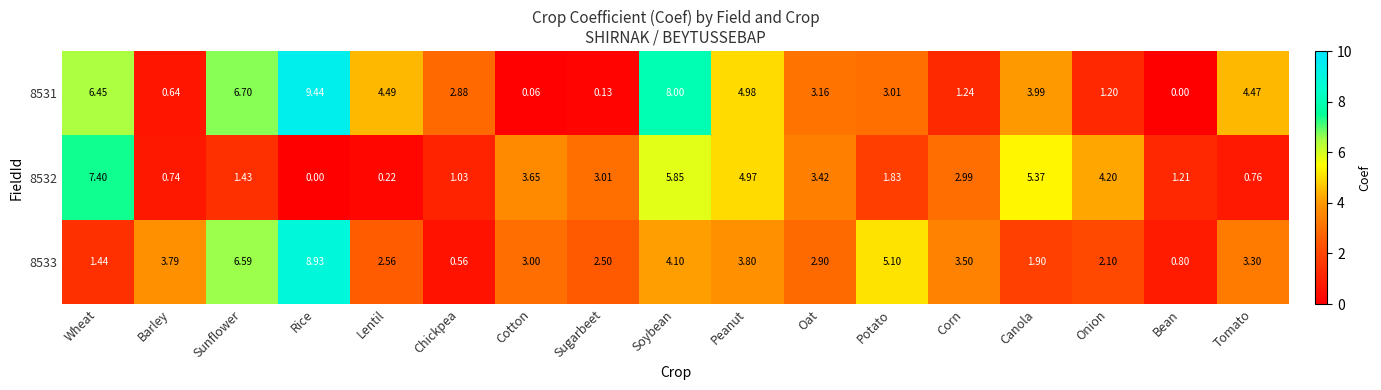

At Potato, list the series in order from smallest to largest.

8532, 8531, 8533